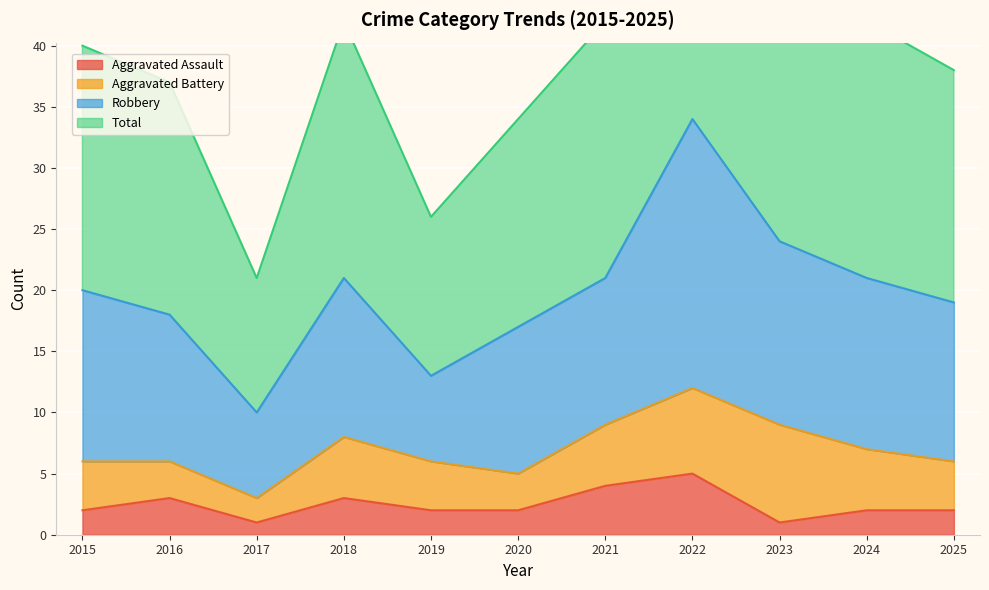

Which label corresponds to the largest value in the chart?

2022